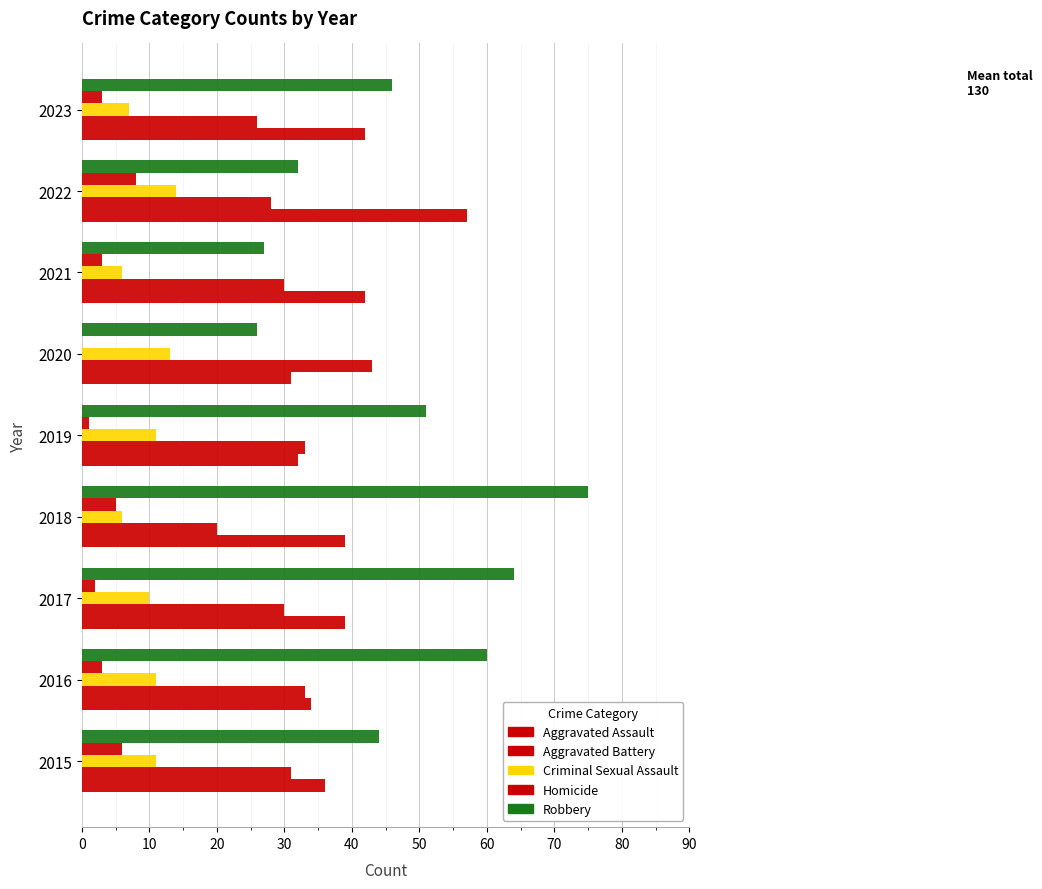

Count the number of categories in the chart.

9